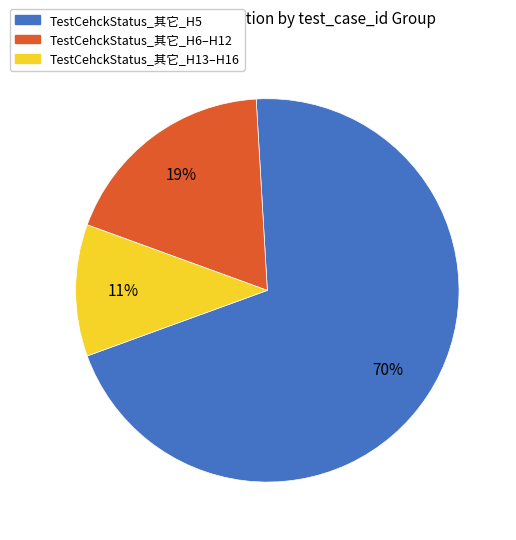

Which category has the biggest portion of the pie?

TestCehckStatus_其它_H5